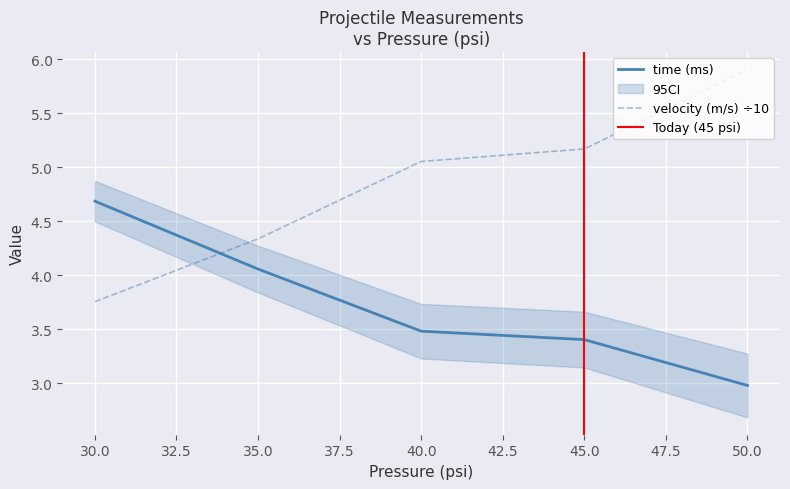

How many lines are shown in the chart?

2